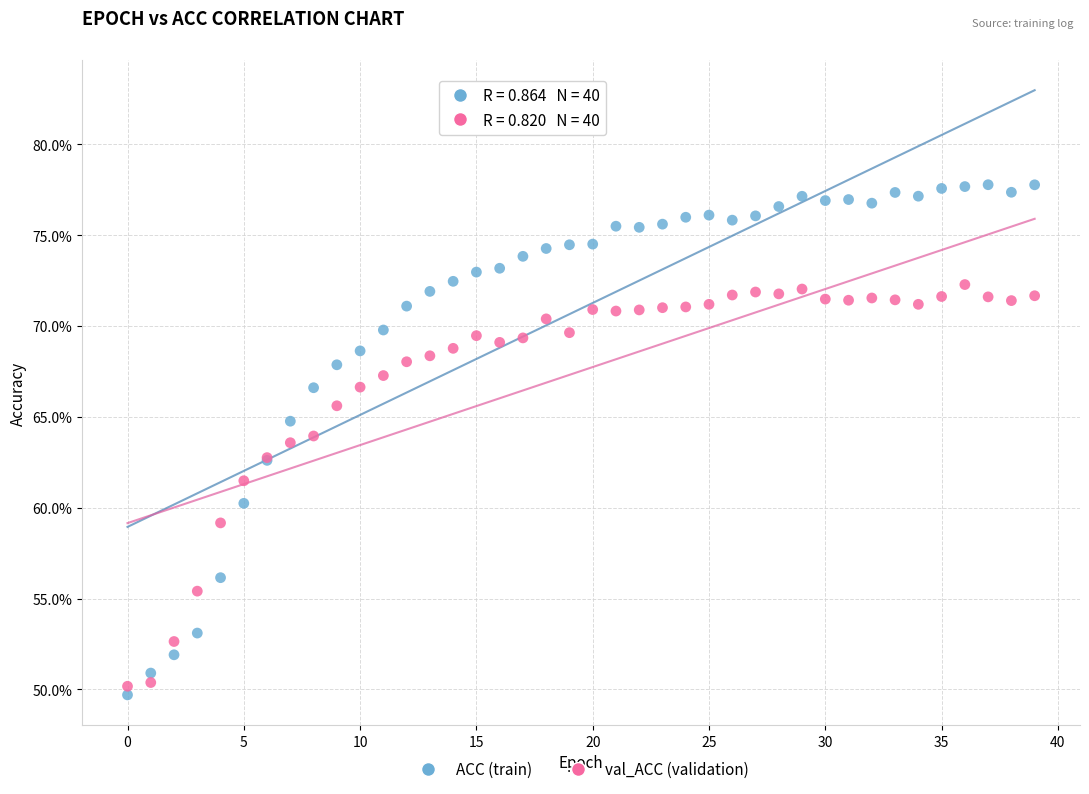

Which series reaches the maximum Y coordinate?

ACC (train)